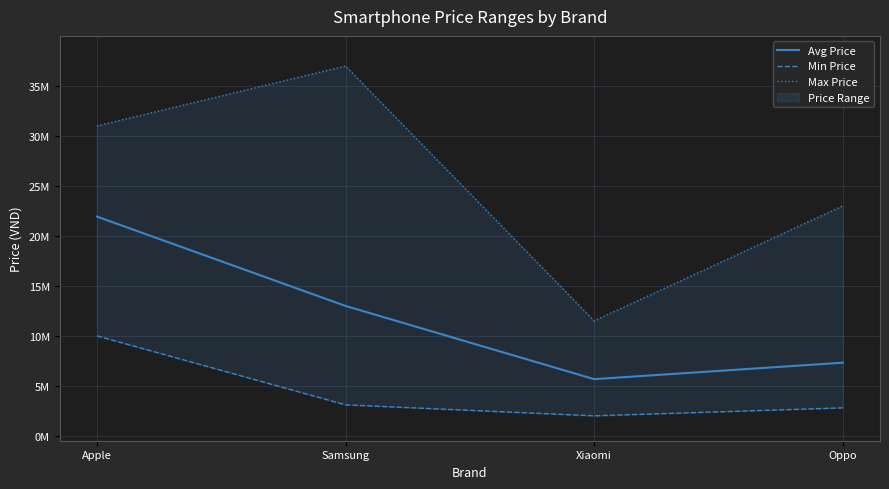

Which label corresponds to the largest value in the chart?

Samsung